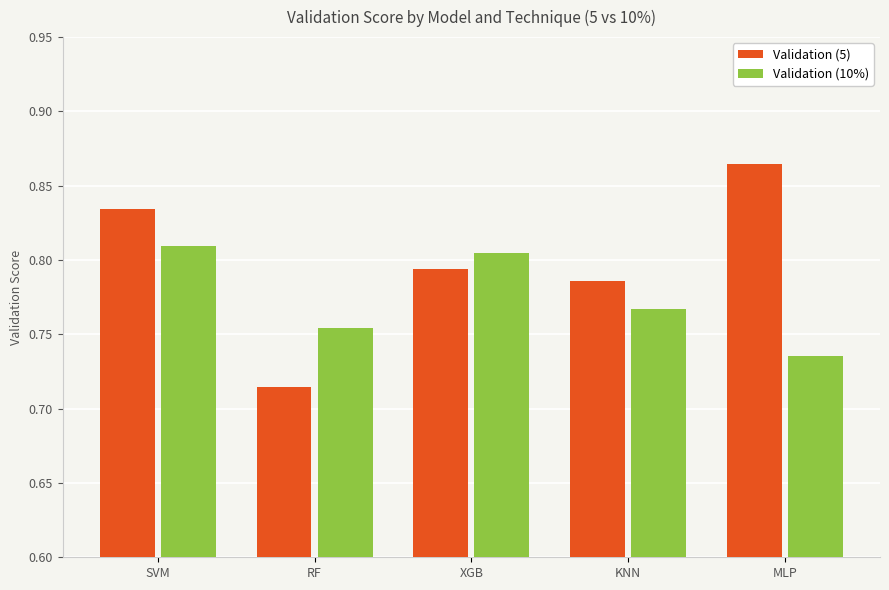

At which label is Validation (5) closest to 0?

RF